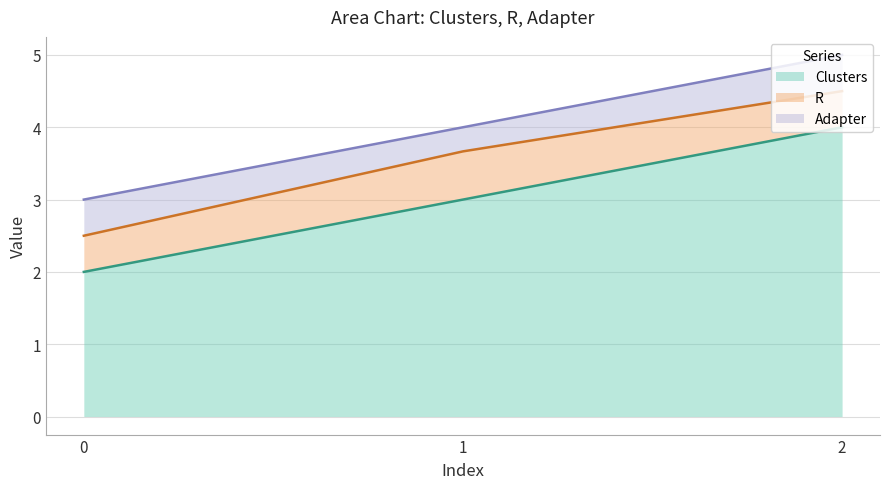

What value does the R series have at 2?

0.5